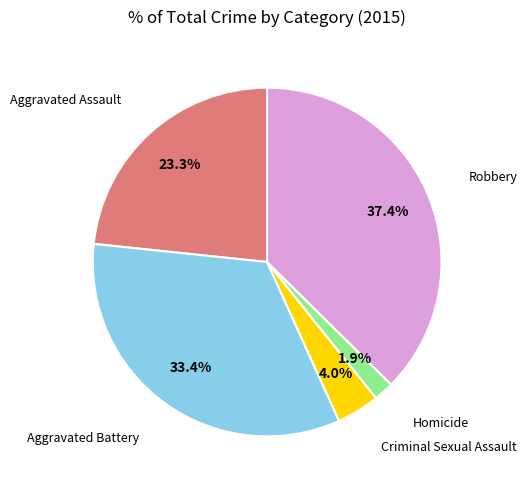

How many slices are in this pie chart?

5